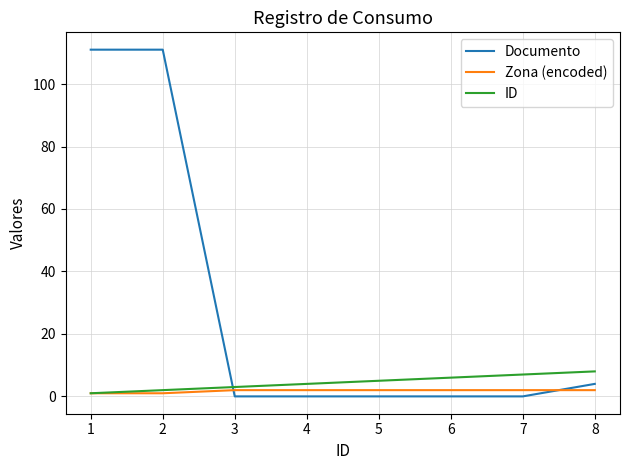

After their last crossing, which series has the higher values: Documento or ID?

ID